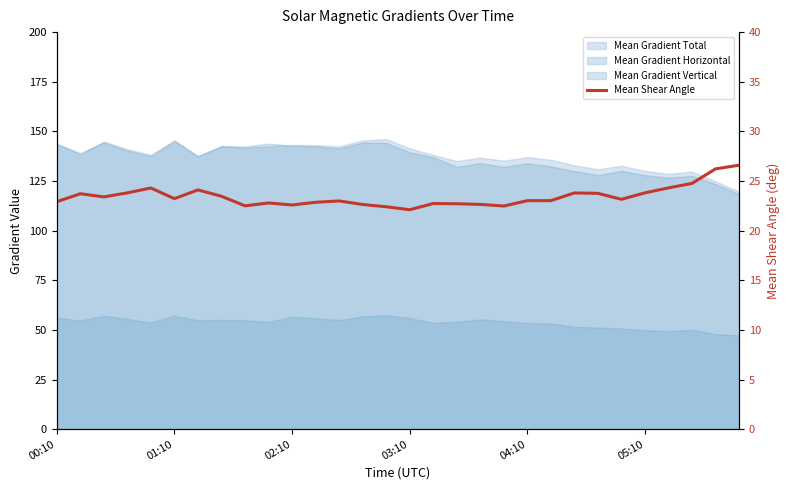

The value at 02:10 is 12.0. True or false?

False